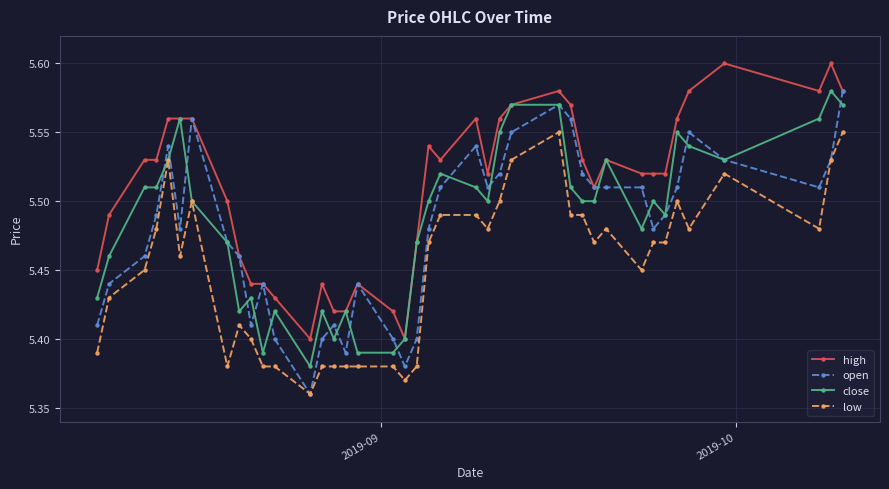

At how many categories does at least one series exceed 5?

40